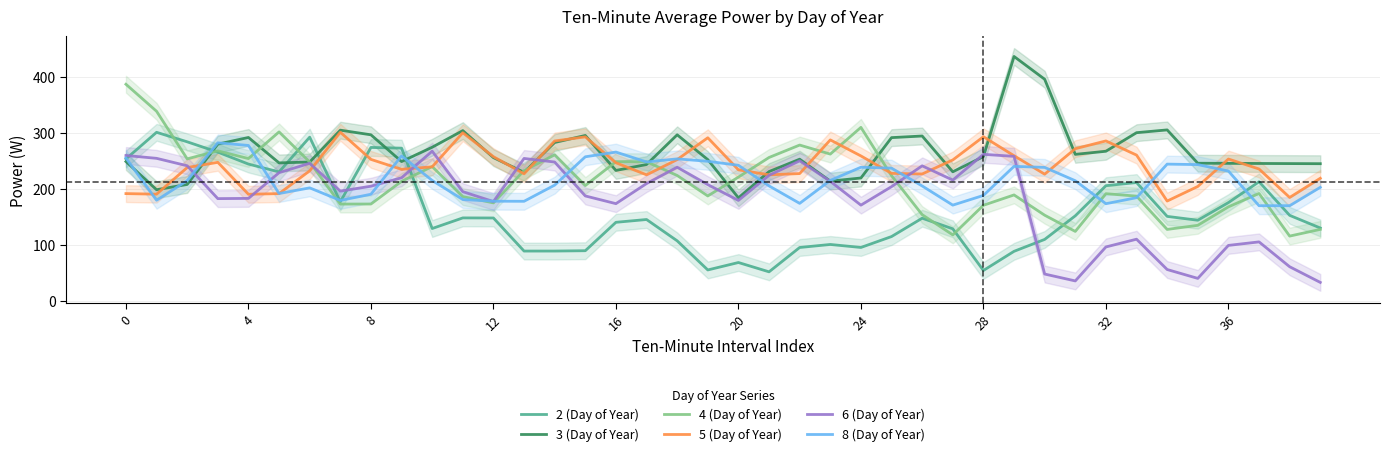

What is the difference between the maximum and minimum values in the 5 (Day of Year) series?

122.8